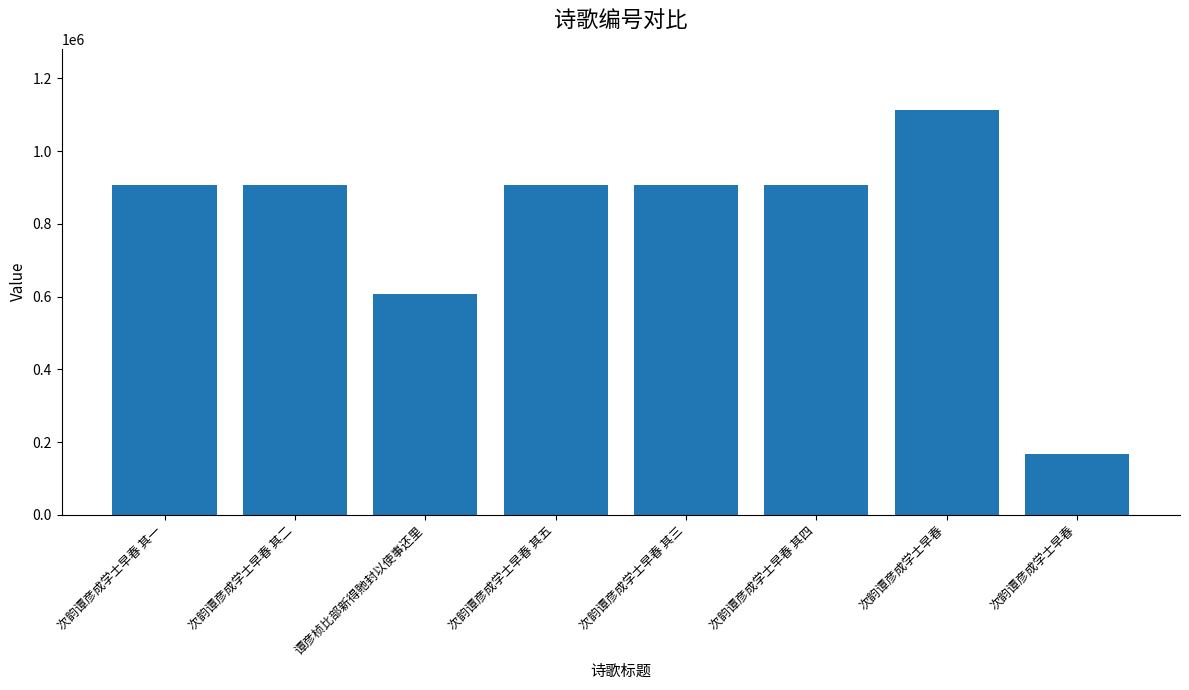

Rank the categories by value from lowest to highest.

次韵谭彦成学士早春, 谭彦桢比部新得貤封以使事还里, 次韵谭彦成学士早春 其五, 次韵谭彦成学士早春 其四, 次韵谭彦成学士早春 其三, 次韵谭彦成学士早春 其二, 次韵谭彦成学士早春 其一, 次韵谭彦成学士早春